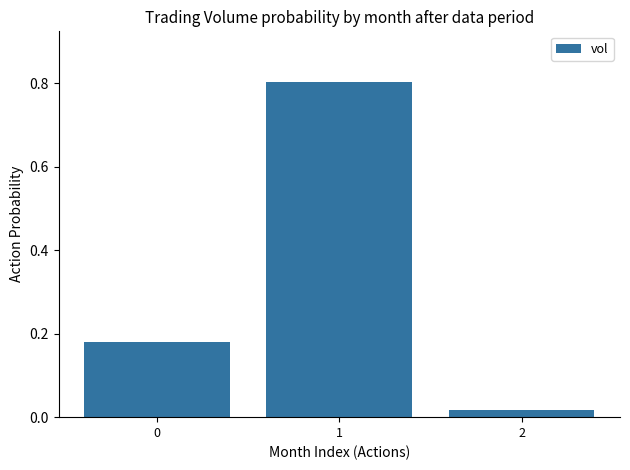

Count the number of data series in this chart.

1